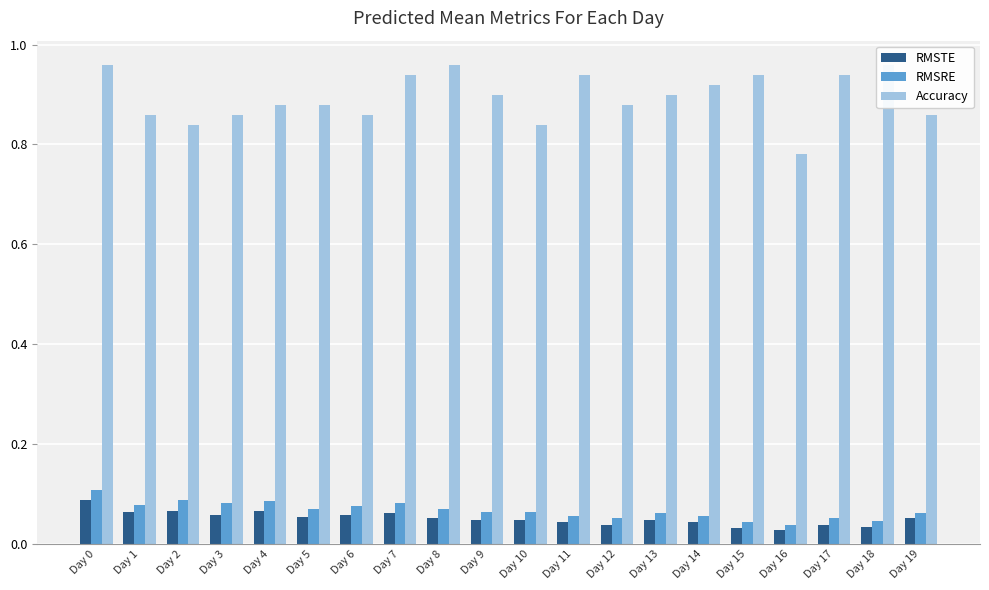

What is the average value of the Accuracy series?

0.9